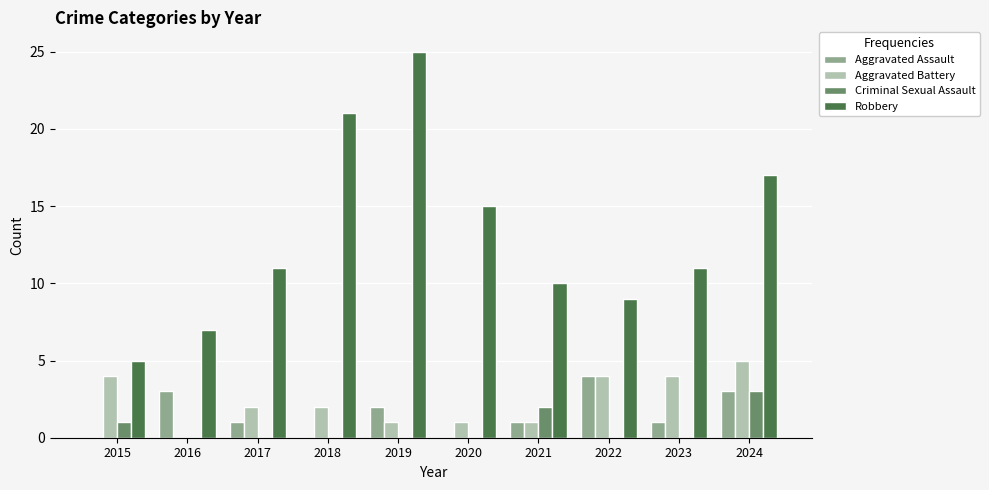

What is the sum of the Criminal Sexual Assault values at 2016 and 2015?

1